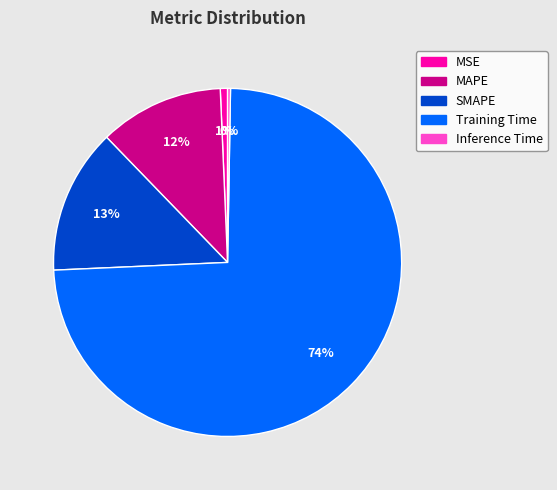

To the nearest percent, what is the combined percentage of MSE and Training Time?

75%